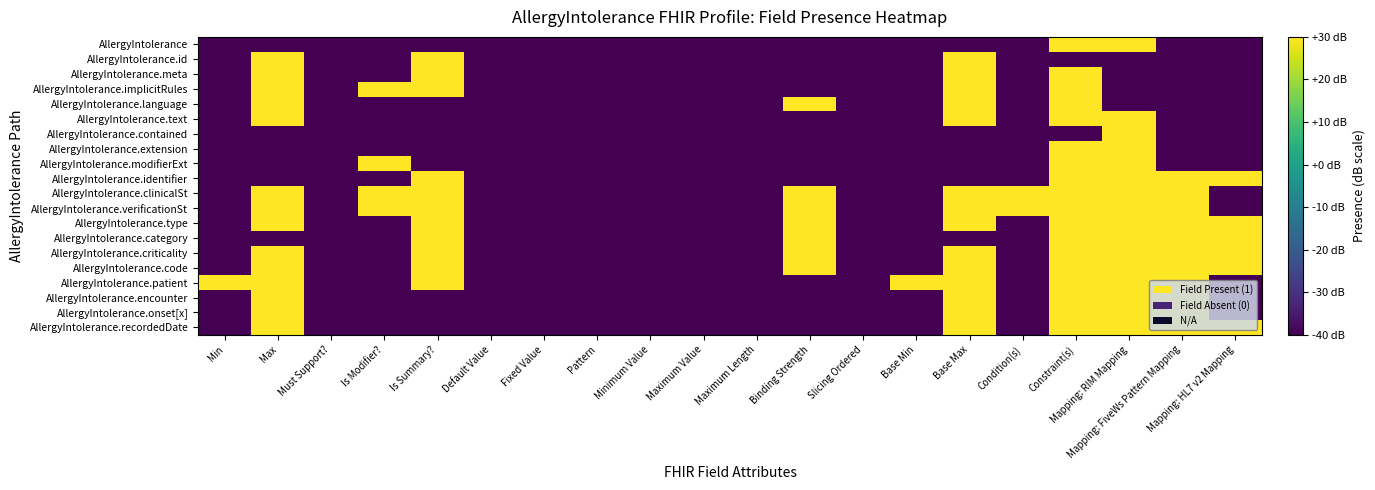

Reading left to right, list all the values displayed in this chart.

AllergyIntolerance: Min=-40	Max=-40	Must Support?=-40	Is Modifier?=-40	Is Summary?=-40	Default Value=-40	Fixed Value=-40	Pattern=-40	Minimum Value=-40	Maximum Value=-40	Maximum Length=-40	Binding Strength=-40	Slicing Ordered=-40	Base Min=-40	Base Max=-40	Condition(s)=-40	Constraint(s)=30	Mapping: RIM Mapping=30	Mapping: FiveWs Pattern Mapping=-40	Mapping: HL7 v2 Mapping=-40
AllergyIntolerance.id: Min=-40	Max=30	Must Support?=-40	Is Modifier?=-40	Is Summary?=30	Default Value=-40	Fixed Value=-40	Pattern=-40	Minimum Value=-40	Maximum Value=-40	Maximum Length=-40	Binding Strength=-40	Slicing Ordered=-40	Base Min=-40	Base Max=30	Condition(s)=-40	Constraint(s)=-40	Mapping: RIM Mapping=-40	Mapping: FiveWs Pattern Mapping=-40	Mapping: HL7 v2 Mapping=-40
AllergyIntolerance.meta: Min=-40	Max=30	Must Support?=-40	Is Modifier?=-40	Is Summary?=30	Default Value=-40	Fixed Value=-40	Pattern=-40	Minimum Value=-40	Maximum Value=-40	Maximum Length=-40	Binding Strength=-40	Slicing Ordered=-40	Base Min=-40	Base Max=30	Condition(s)=-40	Constraint(s)=30	Mapping: RIM Mapping=-40	Mapping: FiveWs Pattern Mapping=-40	Mapping: HL7 v2 Mapping=-40
AllergyIntolerance.implicitRules: Min=-40	Max=30	Must Support?=-40	Is Modifier?=30	Is Summary?=30	Default Value=-40	Fixed Value=-40	Pattern=-40	Minimum Value=-40	Maximum Value=-40	Maximum Length=-40	Binding Strength=-40	Slicing Ordered=-40	Base Min=-40	Base Max=30	Condition(s)=-40	Constraint(s)=30	Mapping: RIM Mapping=-40	Mapping: FiveWs Pattern Mapping=-40	Mapping: HL7 v2 Mapping=-40
AllergyIntolerance.language: Min=-40	Max=30	Must Support?=-40	Is Modifier?=-40	Is Summary?=-40	Default Value=-40	Fixed Value=-40	Pattern=-40	Minimum Value=-40	Maximum Value=-40	Maximum Length=-40	Binding Strength=30	Slicing Ordered=-40	Base Min=-40	Base Max=30	Condition(s)=-40	Constraint(s)=30	Mapping: RIM Mapping=-40	Mapping: FiveWs Pattern Mapping=-40	Mapping: HL7 v2 Mapping=-40
AllergyIntolerance.text: Min=-40	Max=30	Must Support?=-40	Is Modifier?=-40	Is Summary?=-40	Default Value=-40	Fixed Value=-40	Pattern=-40	Minimum Value=-40	Maximum Value=-40	Maximum Length=-40	Binding Strength=-40	Slicing Ordered=-40	Base Min=-40	Base Max=30	Condition(s)=-40	Constraint(s)=30	Mapping: RIM Mapping=30	Mapping: FiveWs Pattern Mapping=-40	Mapping: HL7 v2 Mapping=-40
AllergyIntolerance.contained: Min=-40	Max=-40	Must Support?=-40	Is Modifier?=-40	Is Summary?=-40	Default Value=-40	Fixed Value=-40	Pattern=-40	Minimum Value=-40	Maximum Value=-40	Maximum Length=-40	Binding Strength=-40	Slicing Ordered=-40	Base Min=-40	Base Max=-40	Condition(s)=-40	Constraint(s)=-40	Mapping: RIM Mapping=30	Mapping: FiveWs Pattern Mapping=-40	Mapping: HL7 v2 Mapping=-40
AllergyIntolerance.extension: Min=-40	Max=-40	Must Support?=-40	Is Modifier?=-40	Is Summary?=-40	Default Value=-40	Fixed Value=-40	Pattern=-40	Minimum Value=-40	Maximum Value=-40	Maximum Length=-40	Binding Strength=-40	Slicing Ordered=-40	Base Min=-40	Base Max=-40	Condition(s)=-40	Constraint(s)=30	Mapping: RIM Mapping=30	Mapping: FiveWs Pattern Mapping=-40	Mapping: HL7 v2 Mapping=-40
AllergyIntolerance.modifierExt: Min=-40	Max=-40	Must Support?=-40	Is Modifier?=30	Is Summary?=-40	Default Value=-40	Fixed Value=-40	Pattern=-40	Minimum Value=-40	Maximum Value=-40	Maximum Length=-40	Binding Strength=-40	Slicing Ordered=-40	Base Min=-40	Base Max=-40	Condition(s)=-40	Constraint(s)=30	Mapping: RIM Mapping=30	Mapping: FiveWs Pattern Mapping=-40	Mapping: HL7 v2 Mapping=-40
AllergyIntolerance.identifier: Min=-40	Max=-40	Must Support?=-40	Is Modifier?=-40	Is Summary?=30	Default Value=-40	Fixed Value=-40	Pattern=-40	Minimum Value=-40	Maximum Value=-40	Maximum Length=-40	Binding Strength=-40	Slicing Ordered=-40	Base Min=-40	Base Max=-40	Condition(s)=-40	Constraint(s)=30	Mapping: RIM Mapping=30	Mapping: FiveWs Pattern Mapping=30	Mapping: HL7 v2 Mapping=30
AllergyIntolerance.clinicalSt: Min=-40	Max=30	Must Support?=-40	Is Modifier?=30	Is Summary?=30	Default Value=-40	Fixed Value=-40	Pattern=-40	Minimum Value=-40	Maximum Value=-40	Maximum Length=-40	Binding Strength=30	Slicing Ordered=-40	Base Min=-40	Base Max=30	Condition(s)=30	Constraint(s)=30	Mapping: RIM Mapping=30	Mapping: FiveWs Pattern Mapping=30	Mapping: HL7 v2 Mapping=-40
AllergyIntolerance.verificationSt: Min=-40	Max=30	Must Support?=-40	Is Modifier?=30	Is Summary?=30	Default Value=-40	Fixed Value=-40	Pattern=-40	Minimum Value=-40	Maximum Value=-40	Maximum Length=-40	Binding Strength=30	Slicing Ordered=-40	Base Min=-40	Base Max=30	Condition(s)=30	Constraint(s)=30	Mapping: RIM Mapping=30	Mapping: FiveWs Pattern Mapping=30	Mapping: HL7 v2 Mapping=-40
AllergyIntolerance.type: Min=-40	Max=30	Must Support?=-40	Is Modifier?=-40	Is Summary?=30	Default Value=-40	Fixed Value=-40	Pattern=-40	Minimum Value=-40	Maximum Value=-40	Maximum Length=-40	Binding Strength=30	Slicing Ordered=-40	Base Min=-40	Base Max=30	Condition(s)=-40	Constraint(s)=30	Mapping: RIM Mapping=30	Mapping: FiveWs Pattern Mapping=30	Mapping: HL7 v2 Mapping=30
AllergyIntolerance.category: Min=-40	Max=-40	Must Support?=-40	Is Modifier?=-40	Is Summary?=30	Default Value=-40	Fixed Value=-40	Pattern=-40	Minimum Value=-40	Maximum Value=-40	Maximum Length=-40	Binding Strength=30	Slicing Ordered=-40	Base Min=-40	Base Max=-40	Condition(s)=-40	Constraint(s)=30	Mapping: RIM Mapping=30	Mapping: FiveWs Pattern Mapping=30	Mapping: HL7 v2 Mapping=30
AllergyIntolerance.criticality: Min=-40	Max=30	Must Support?=-40	Is Modifier?=-40	Is Summary?=30	Default Value=-40	Fixed Value=-40	Pattern=-40	Minimum Value=-40	Maximum Value=-40	Maximum Length=-40	Binding Strength=30	Slicing Ordered=-40	Base Min=-40	Base Max=30	Condition(s)=-40	Constraint(s)=30	Mapping: RIM Mapping=30	Mapping: FiveWs Pattern Mapping=30	Mapping: HL7 v2 Mapping=30
AllergyIntolerance.code: Min=-40	Max=30	Must Support?=-40	Is Modifier?=-40	Is Summary?=30	Default Value=-40	Fixed Value=-40	Pattern=-40	Minimum Value=-40	Maximum Value=-40	Maximum Length=-40	Binding Strength=30	Slicing Ordered=-40	Base Min=-40	Base Max=30	Condition(s)=-40	Constraint(s)=30	Mapping: RIM Mapping=30	Mapping: FiveWs Pattern Mapping=30	Mapping: HL7 v2 Mapping=30
AllergyIntolerance.patient: Min=30	Max=30	Must Support?=-40	Is Modifier?=-40	Is Summary?=30	Default Value=-40	Fixed Value=-40	Pattern=-40	Minimum Value=-40	Maximum Value=-40	Maximum Length=-40	Binding Strength=-40	Slicing Ordered=-40	Base Min=30	Base Max=30	Condition(s)=-40	Constraint(s)=30	Mapping: RIM Mapping=30	Mapping: FiveWs Pattern Mapping=30	Mapping: HL7 v2 Mapping=-40
AllergyIntolerance.encounter: Min=-40	Max=30	Must Support?=-40	Is Modifier?=-40	Is Summary?=-40	Default Value=-40	Fixed Value=-40	Pattern=-40	Minimum Value=-40	Maximum Value=-40	Maximum Length=-40	Binding Strength=-40	Slicing Ordered=-40	Base Min=-40	Base Max=30	Condition(s)=-40	Constraint(s)=30	Mapping: RIM Mapping=30	Mapping: FiveWs Pattern Mapping=30	Mapping: HL7 v2 Mapping=-40
AllergyIntolerance.onset[x]: Min=-40	Max=30	Must Support?=-40	Is Modifier?=-40	Is Summary?=-40	Default Value=-40	Fixed Value=-40	Pattern=-40	Minimum Value=-40	Maximum Value=-40	Maximum Length=-40	Binding Strength=-40	Slicing Ordered=-40	Base Min=-40	Base Max=30	Condition(s)=-40	Constraint(s)=30	Mapping: RIM Mapping=30	Mapping: FiveWs Pattern Mapping=30	Mapping: HL7 v2 Mapping=-40
AllergyIntolerance.recordedDate: Min=-40	Max=30	Must Support?=-40	Is Modifier?=-40	Is Summary?=-40	Default Value=-40	Fixed Value=-40	Pattern=-40	Minimum Value=-40	Maximum Value=-40	Maximum Length=-40	Binding Strength=-40	Slicing Ordered=-40	Base Min=-40	Base Max=30	Condition(s)=-40	Constraint(s)=30	Mapping: RIM Mapping=30	Mapping: FiveWs Pattern Mapping=30	Mapping: HL7 v2 Mapping=30